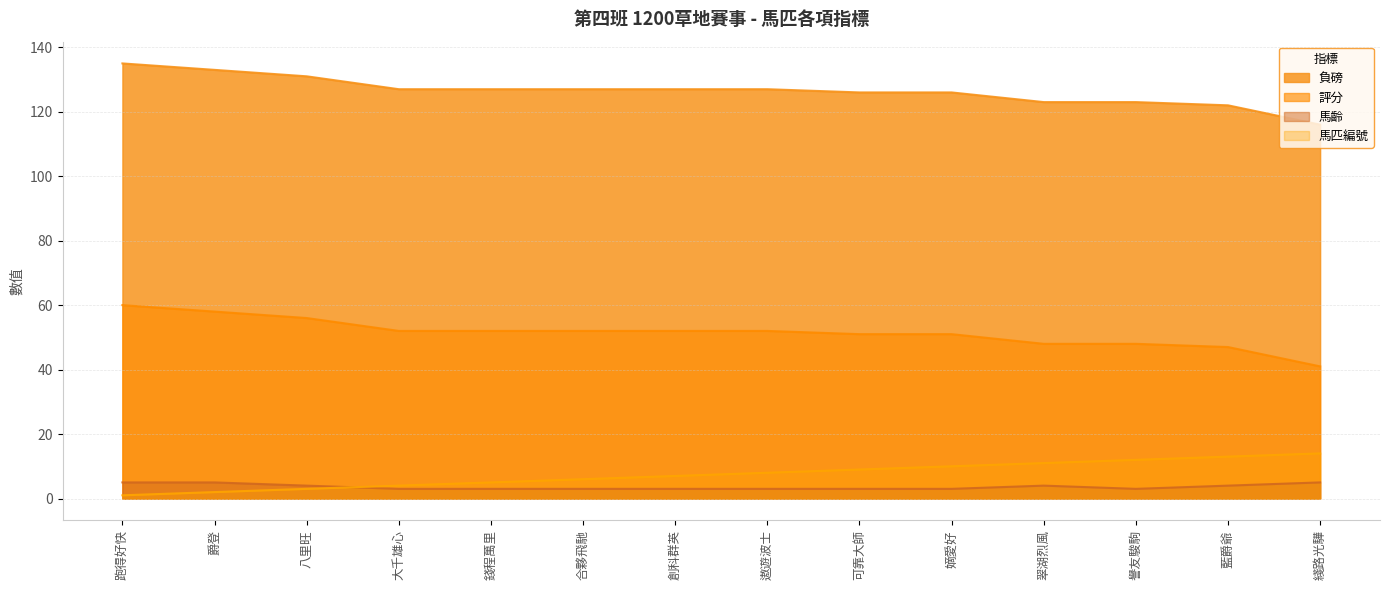

What is the smallest value displayed?

1